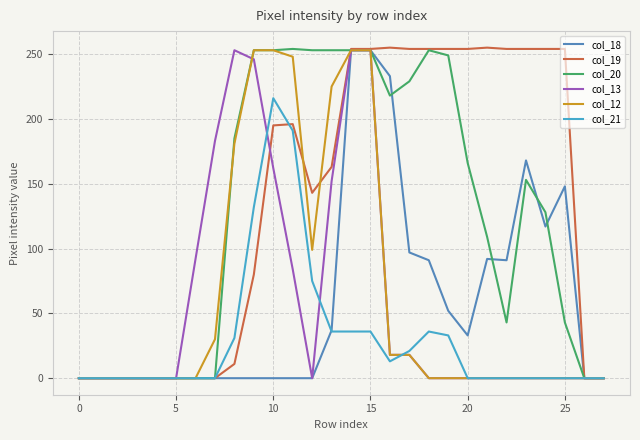

Which series has the widest spread of values?

col_19